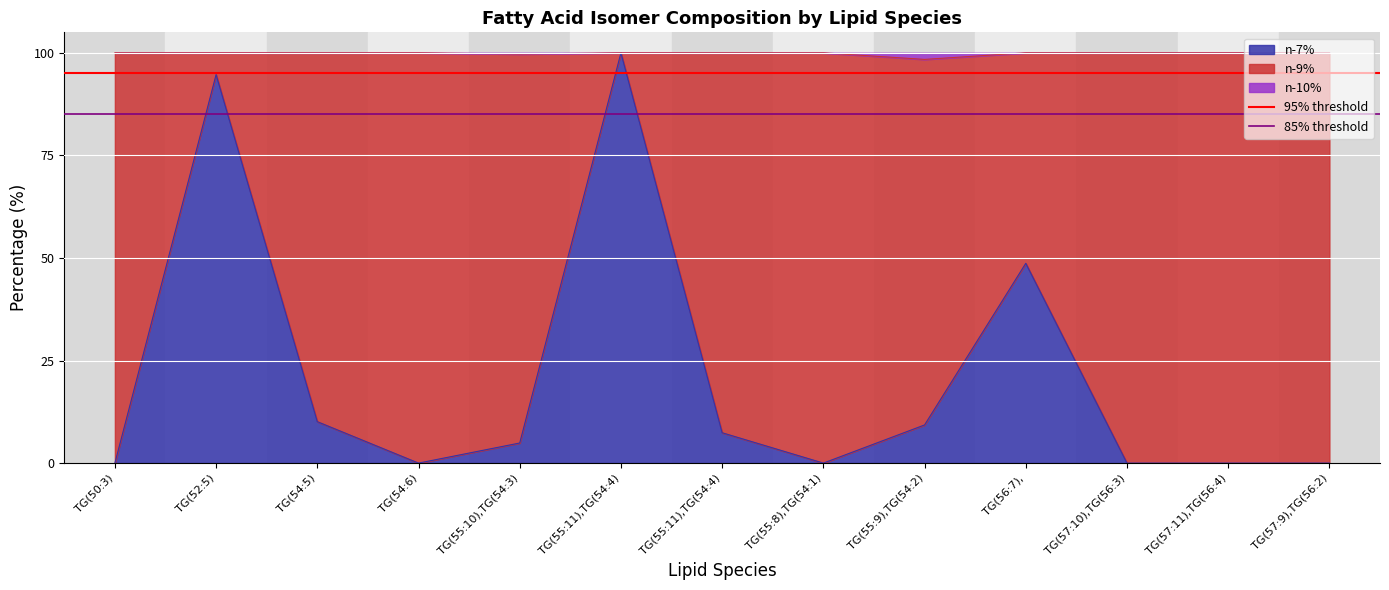

What is the highest value of the 95% threshold series?

95